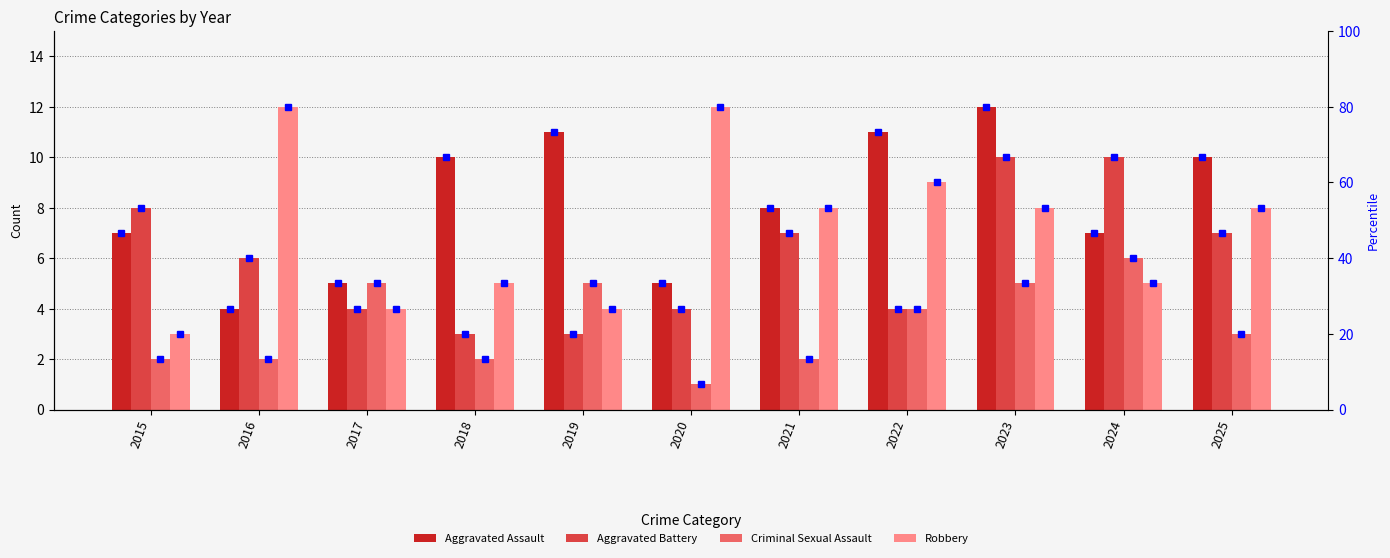

Count the Robbery values in the range 4 to 9.

8